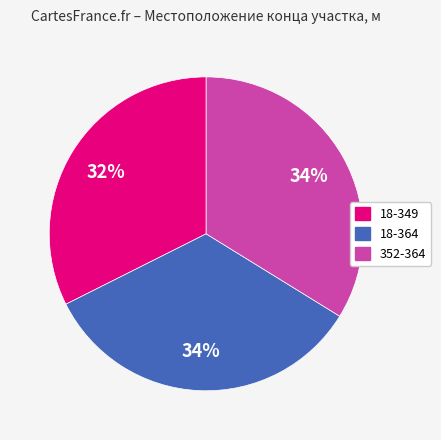

Between 18-349 and 352-364, which is larger?

352-364